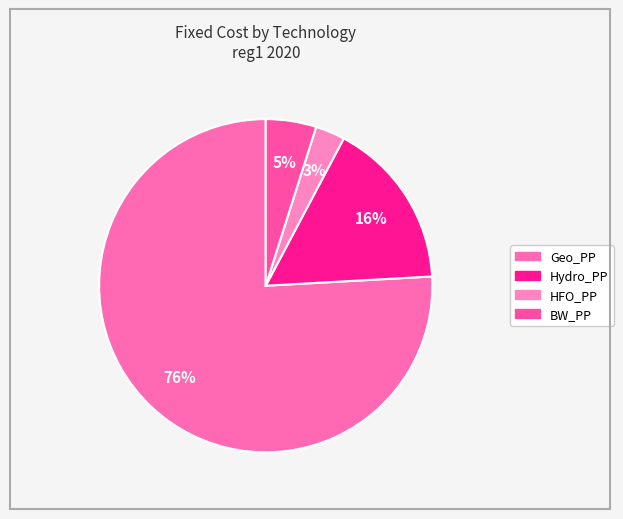

What is the change in value from Geo_PP to BW_PP?

-79392000